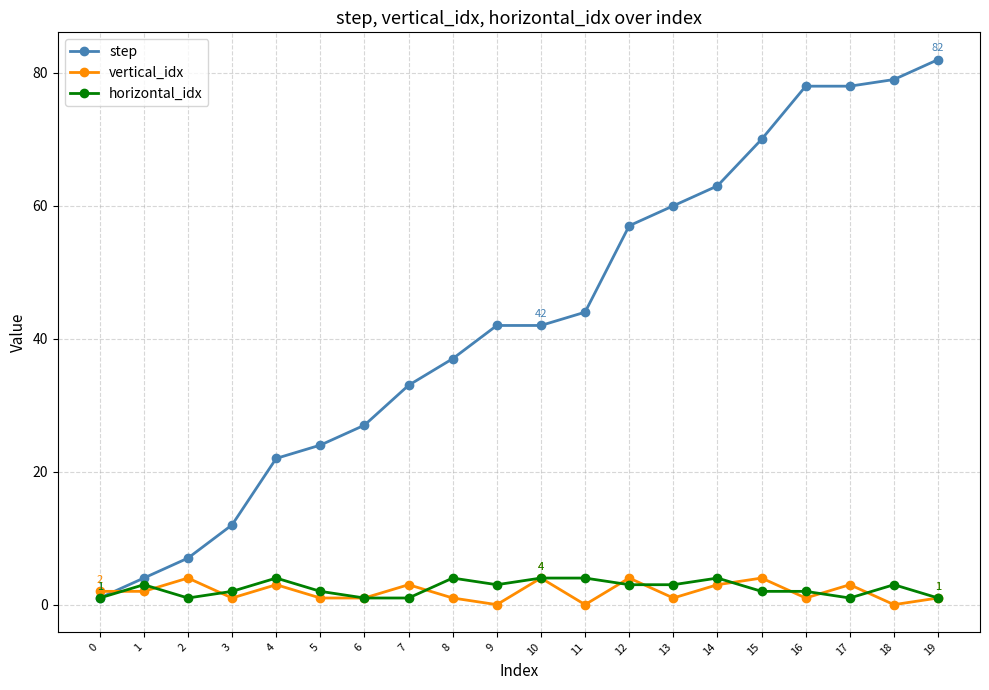

Which series changed the most between 4 and 19?

step